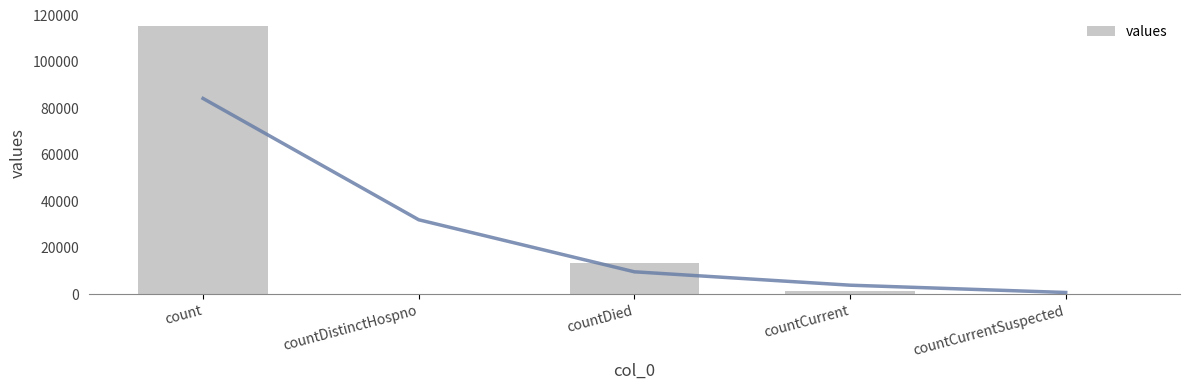

Which label corresponds to the smallest value in the chart?

countDistinctHospno